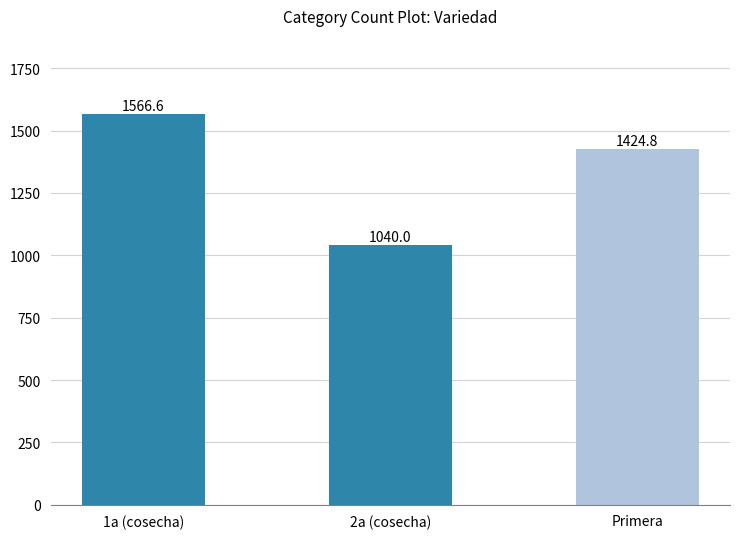

What is the label of the 3rd bar from the left?

Primera